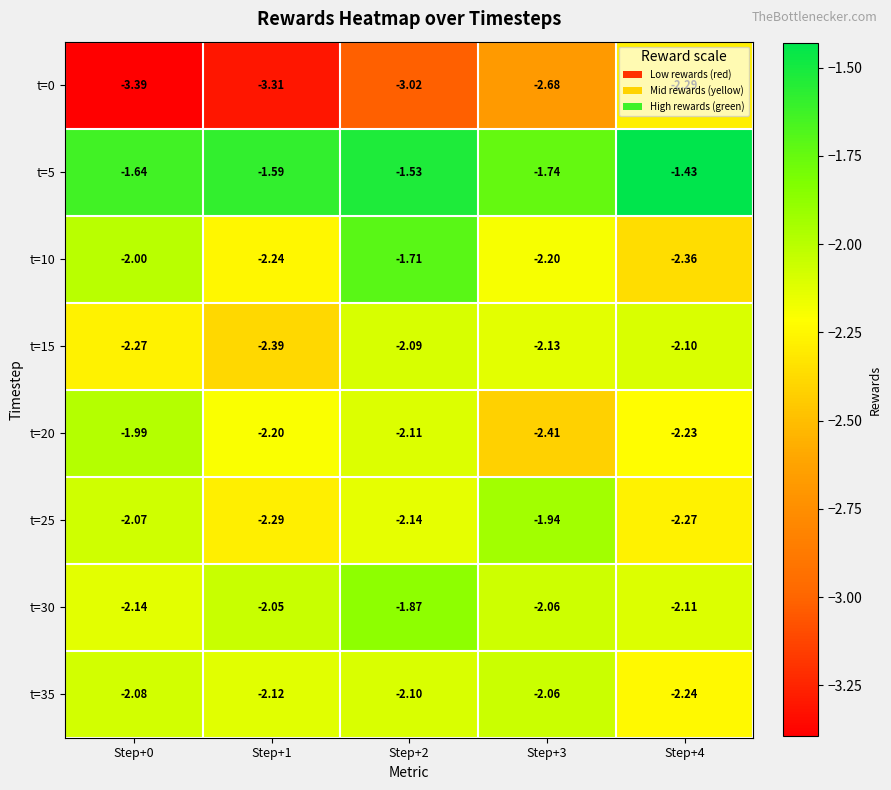

Which series changed the most between Step+0 and Step+4?

t=0